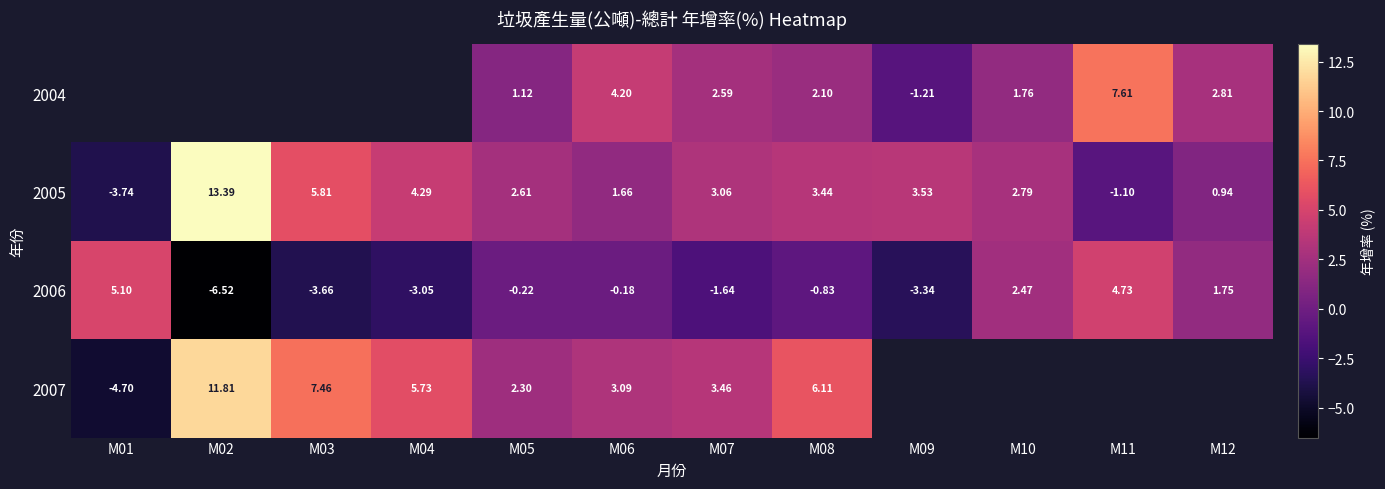

How many values in 2006 are above zero?

4